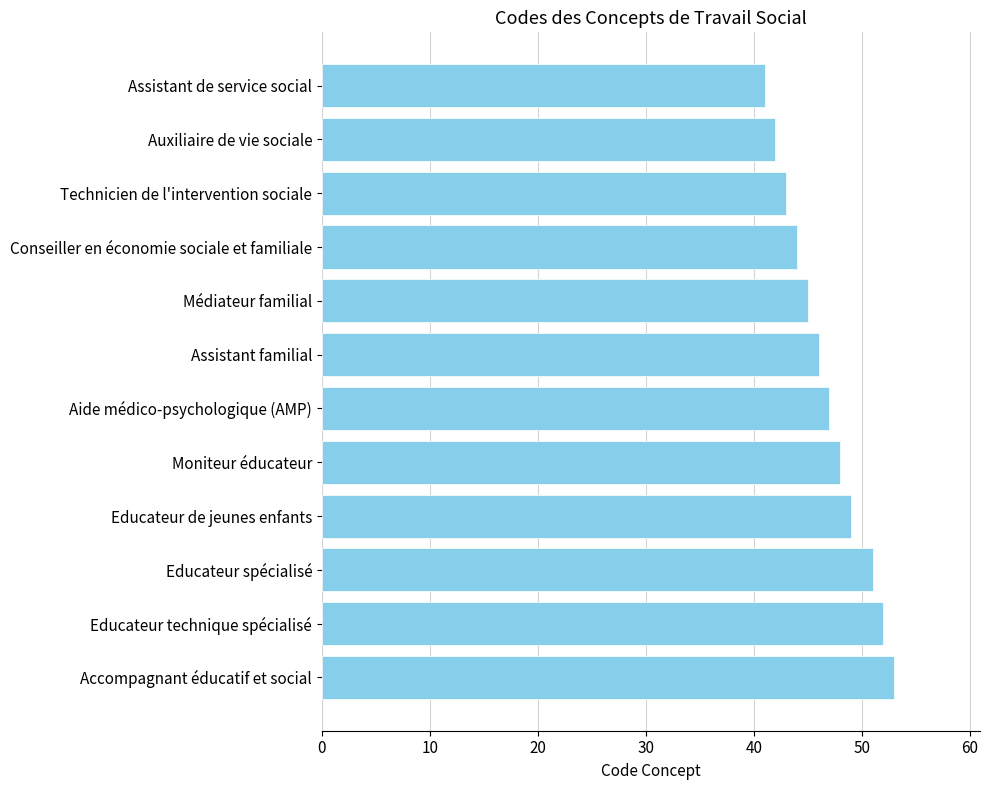

What is the change in value from Moniteur éducateur to Médiateur familial?

-3